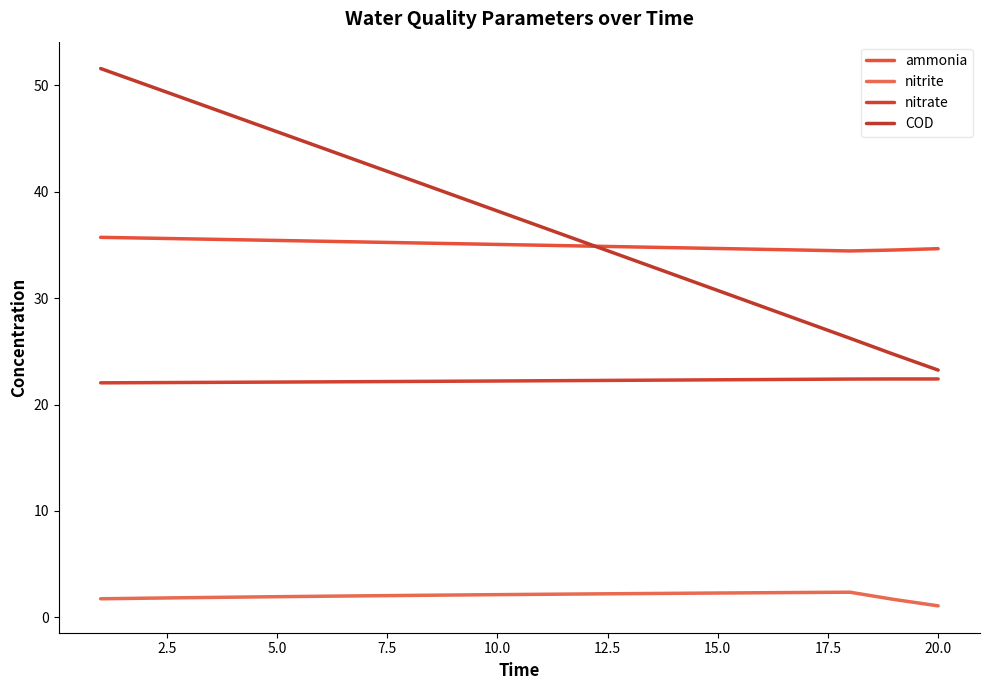

Is this an area chart (filled region under the line)?

No